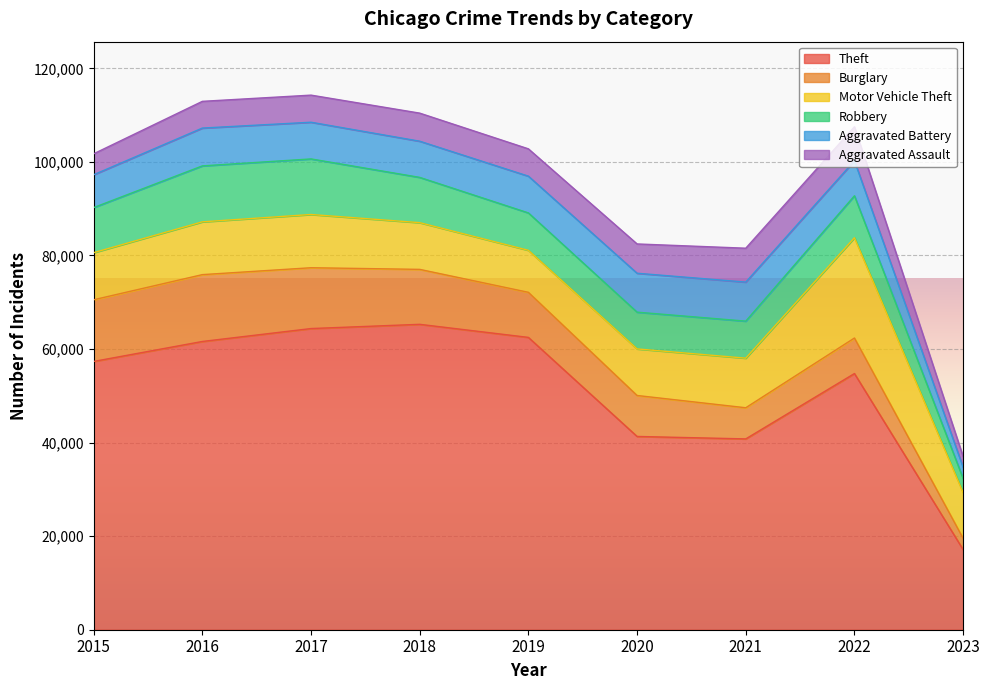

How many data points in Theft are above 57350?

4